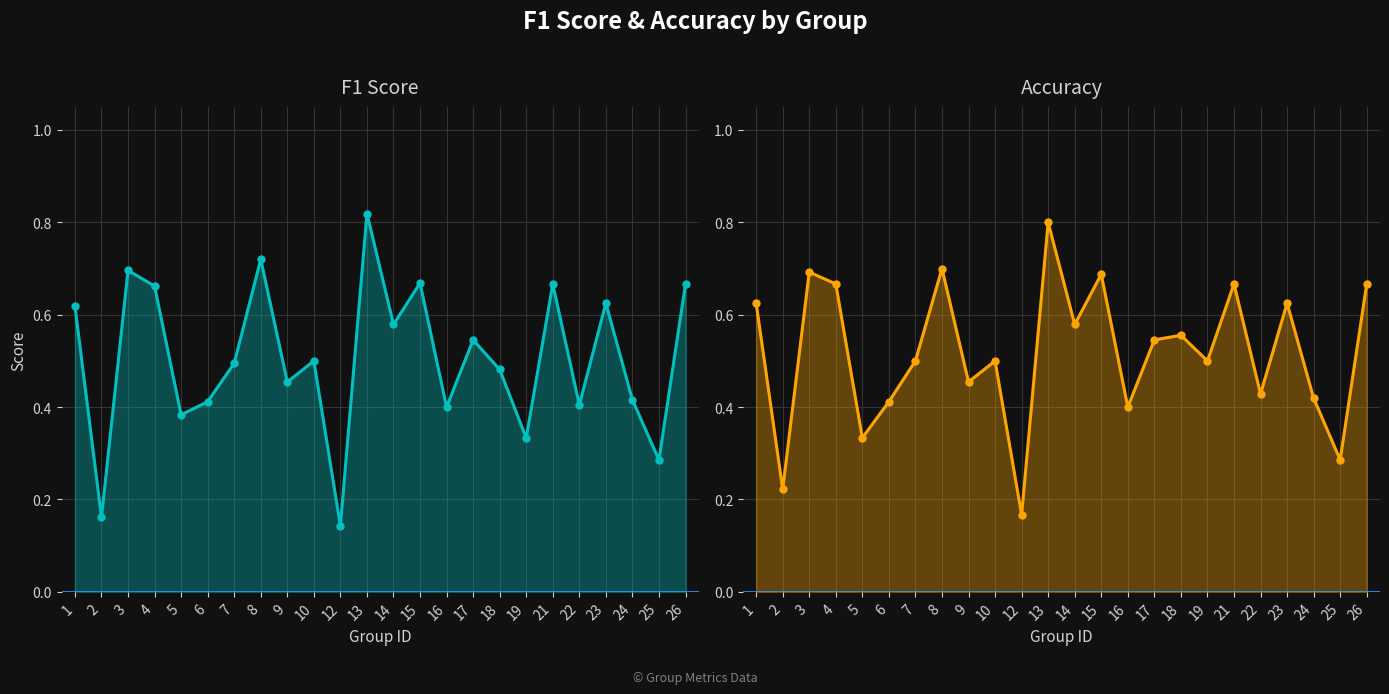

List the labels in order of accuracy value, smallest first.

12, 2, 25, 5, 16, 6, 24, 22, 9, 7, 10, 19, 17, 18, 14, 1, 23, 4, 21, 26, 15, 3, 8, 13